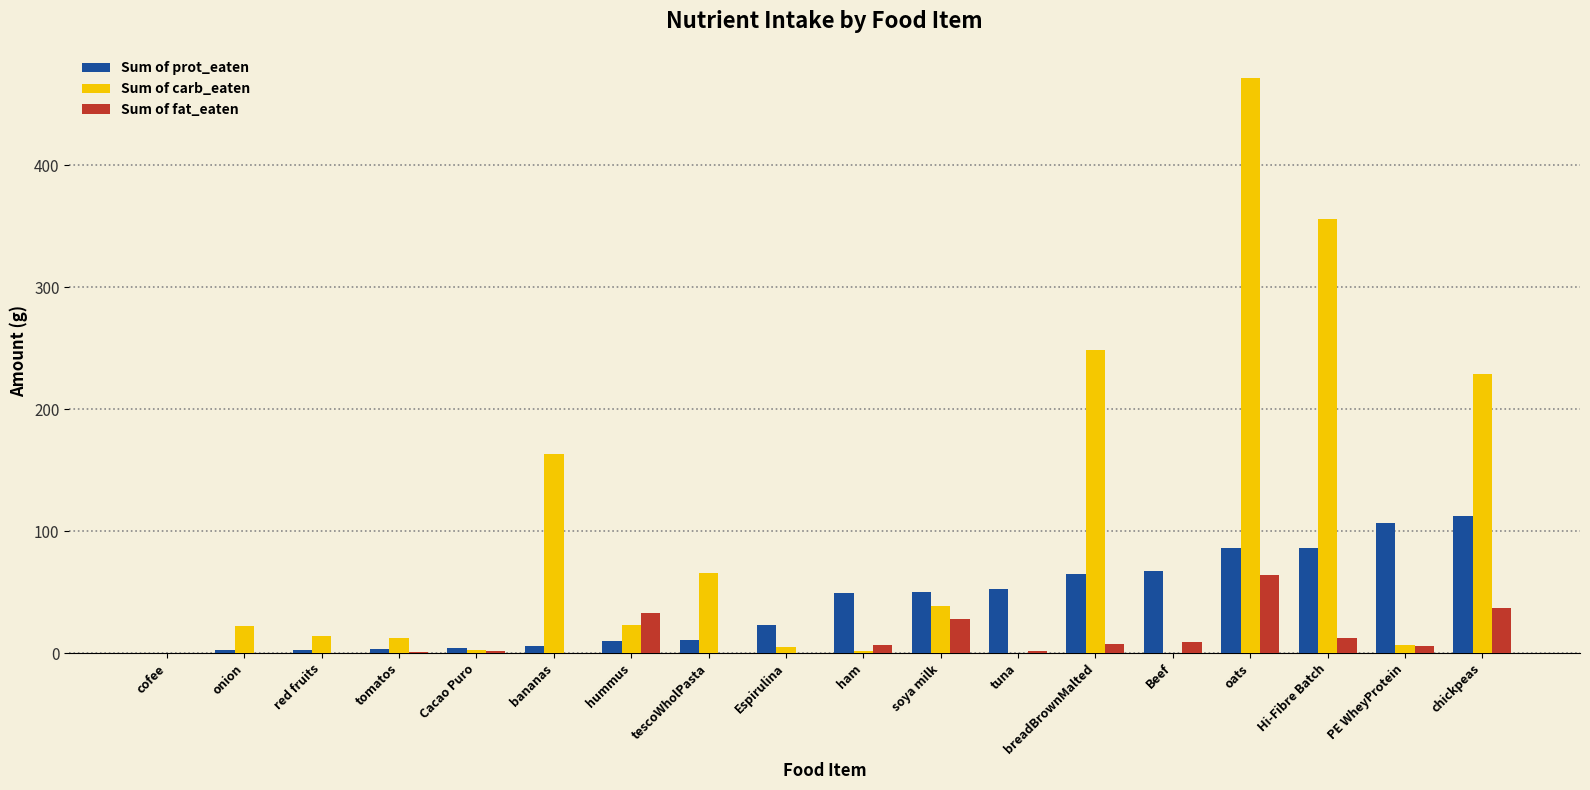

What is the maximum value shown in the chart?

471.7